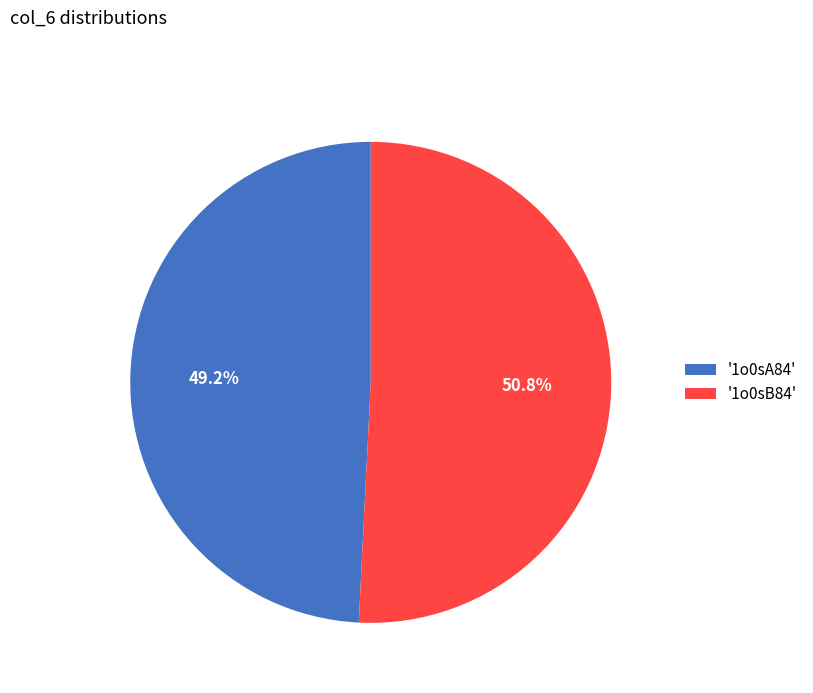

What is the smallest slice in the pie chart?

'1o0sA84'